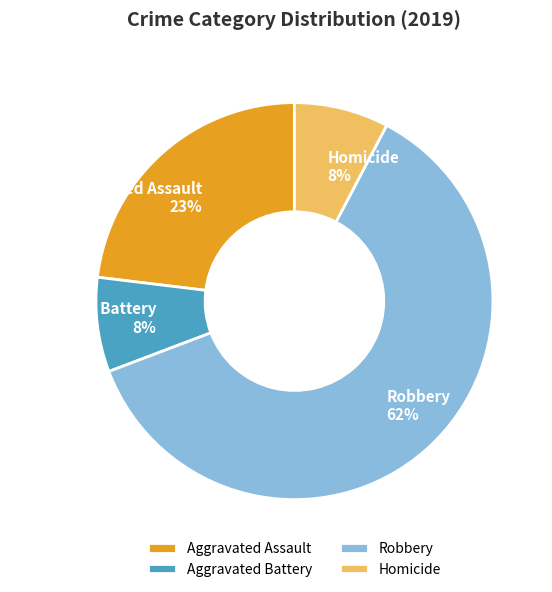

Do Robbery and Aggravated Assault together represent more than half of the pie?

Yes